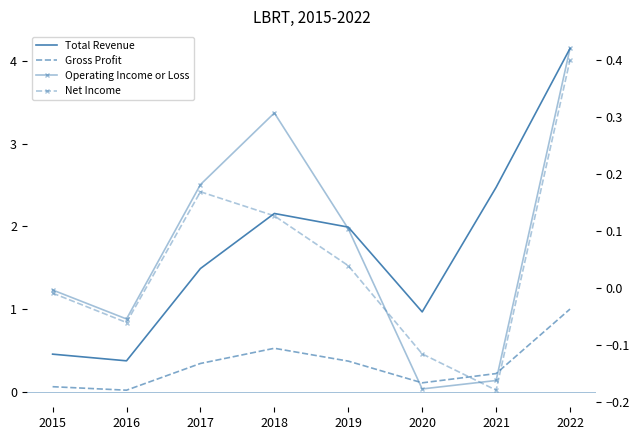

What is the sum of the Gross Profit values at 2019 and 2018?

0.9